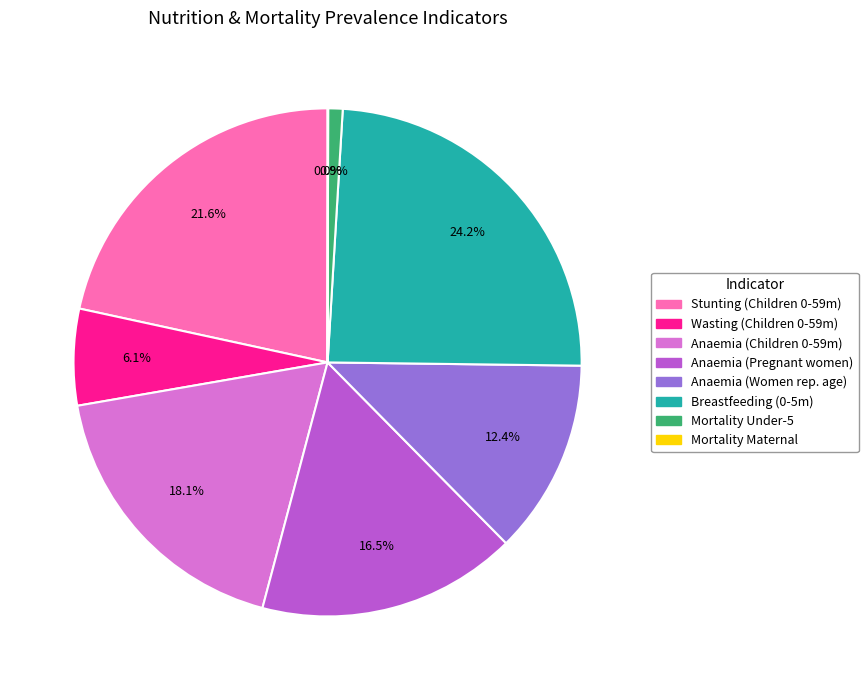

Does any single category account for the majority?

No